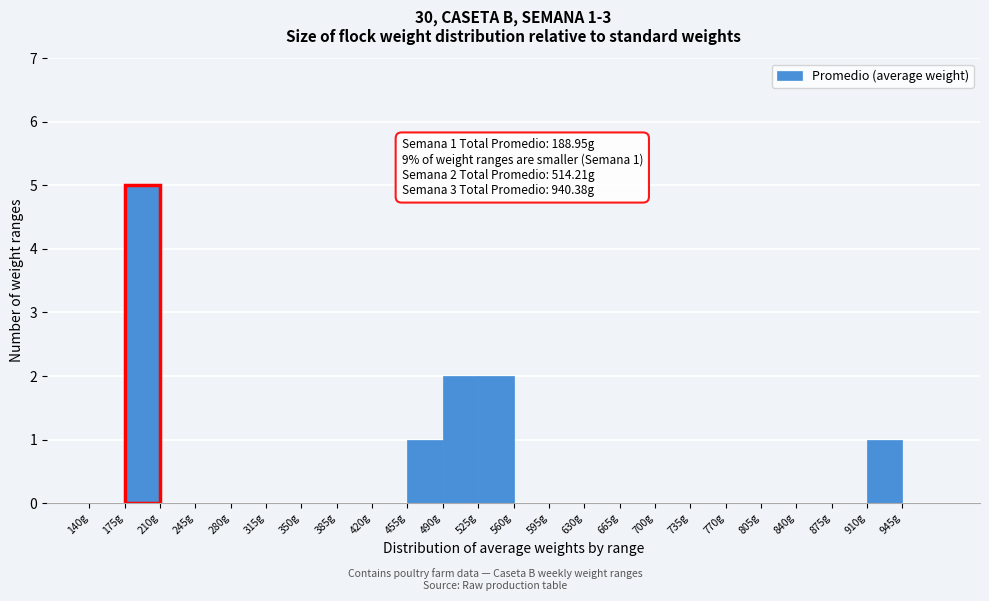

Over which range of the x-axis is the bar tallest?

175 to 210